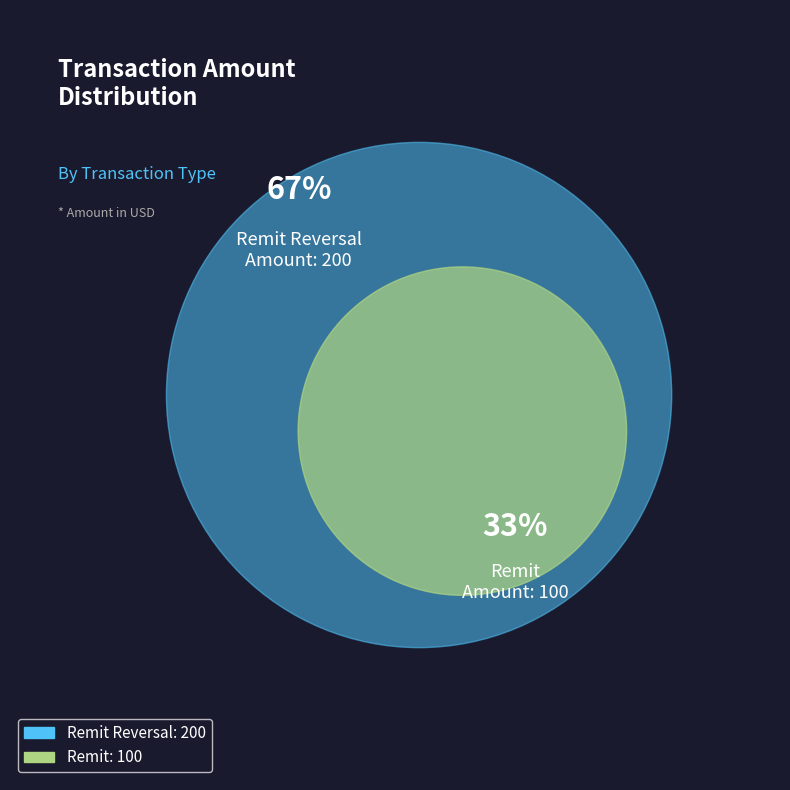

What is the majority slice?

Remit Reversal